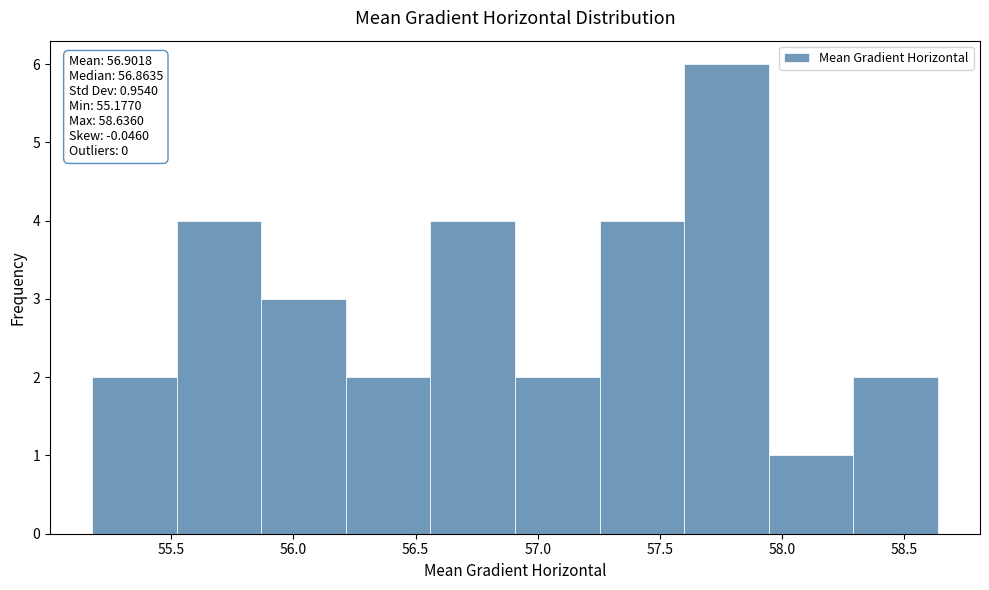

Which range on the x-axis has the tallest bar?

57.60 to 57.95